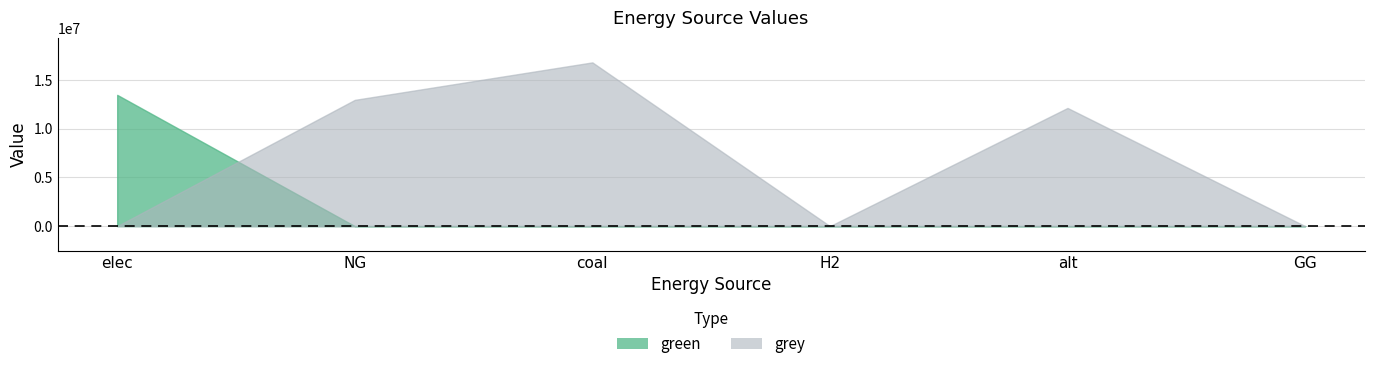

True or false: grey and green intersect in this chart.

True